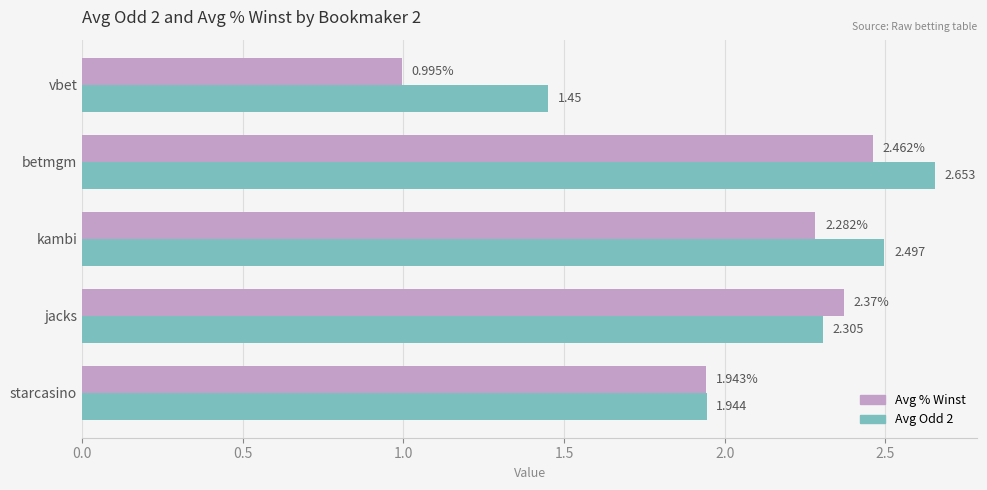

Which label corresponds to the largest value in the chart?

betmgm